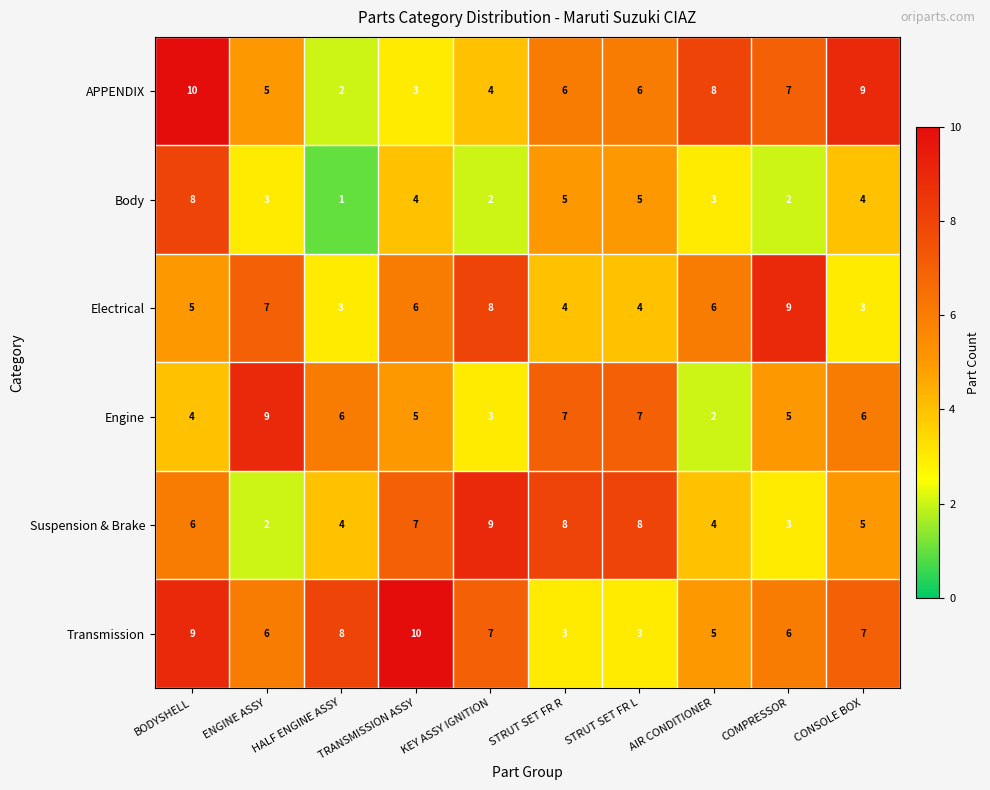

The Suspension & Brake series shows 8 at STRUT SET FR R. True or false?

True